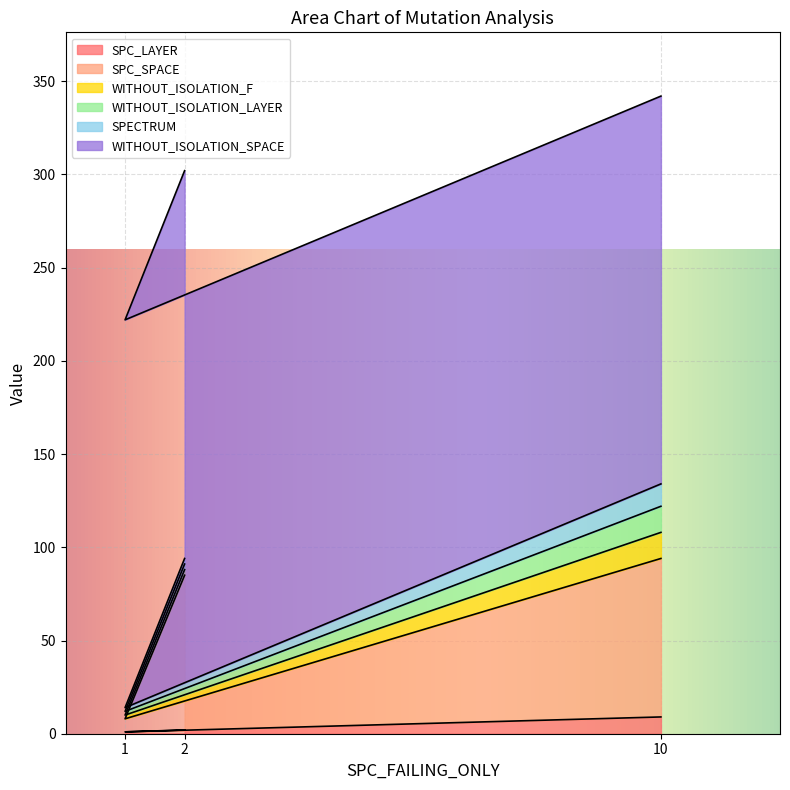

The WITHOUT_ISOLATION_SPACE series shows 208 at 2. True or false?

True